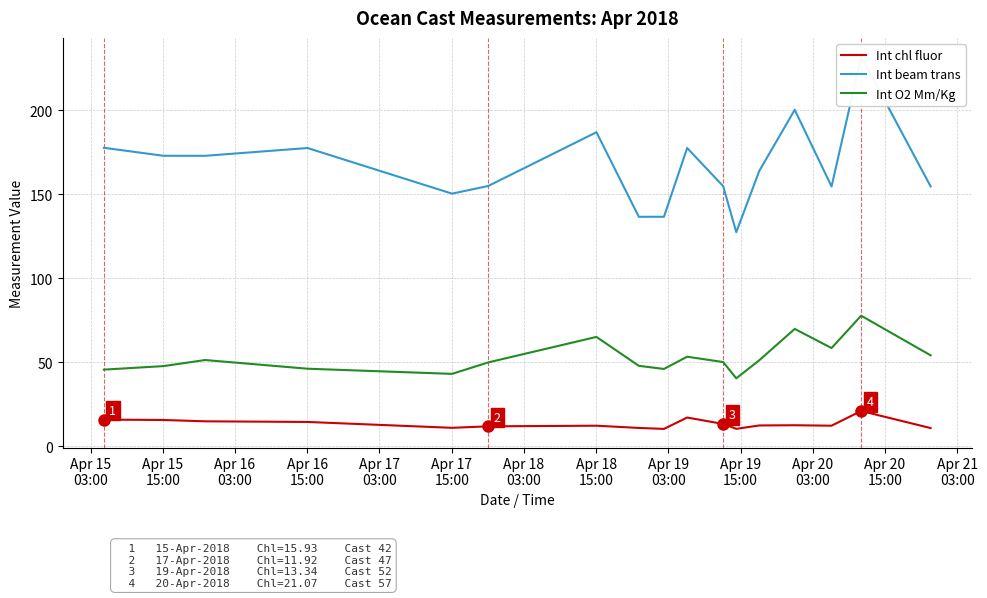

How many series are shown in this chart?

3